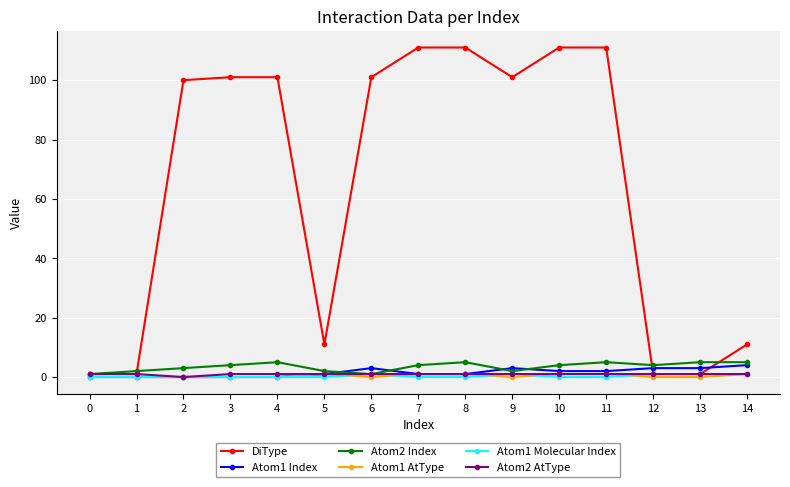

Which series has the largest total across all categories?

DiType